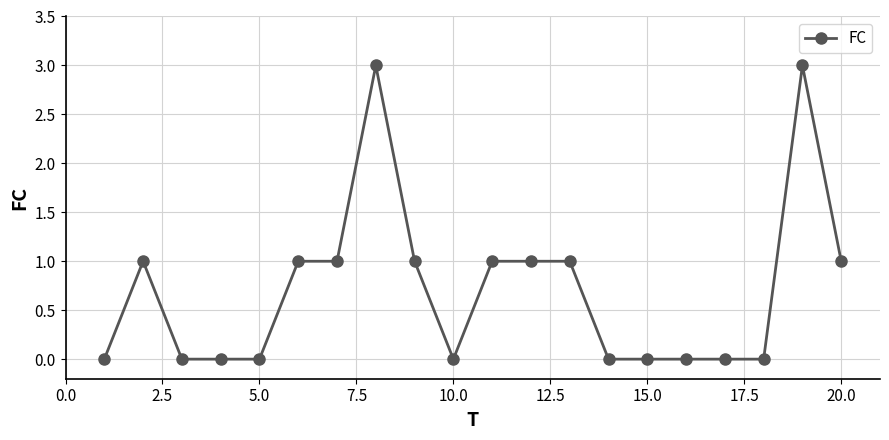

What is the sum of all values?

14